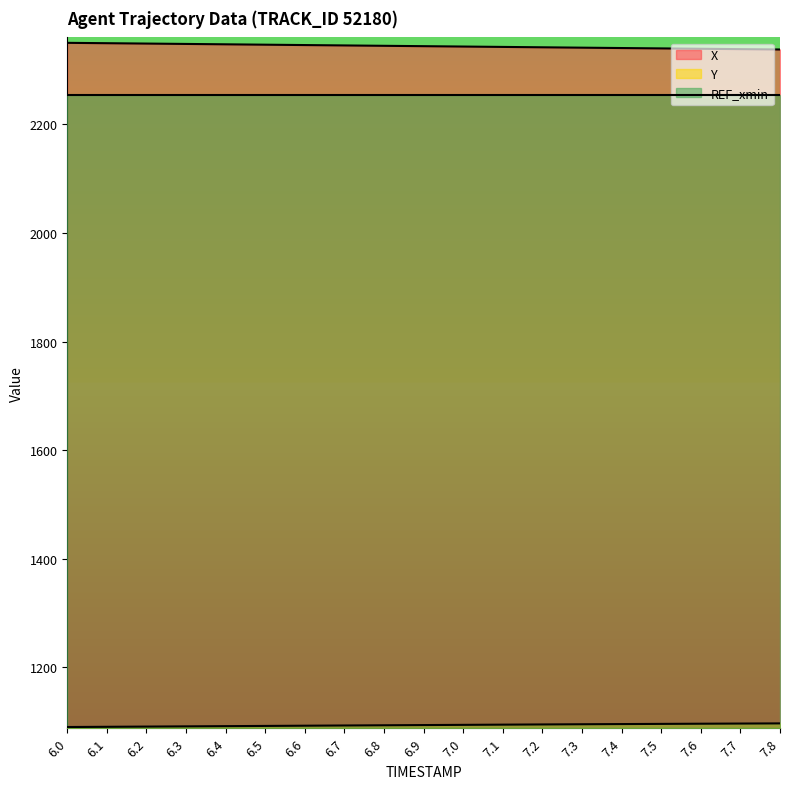

The Y series shows 1905.1 at 7.3. True or false?

False